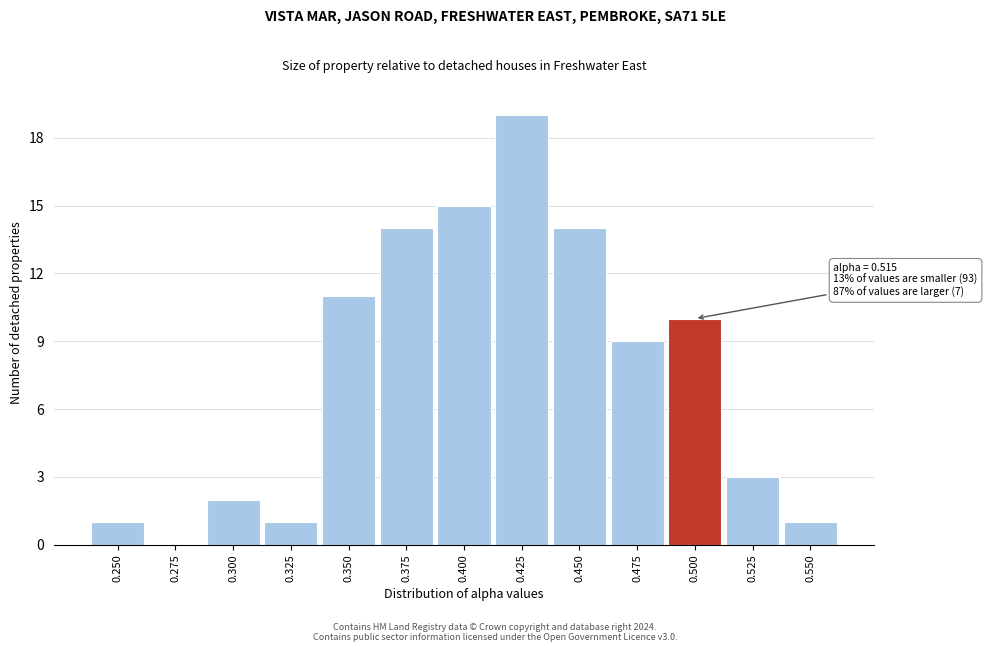

Reading left to right, extract all data points from this chart.

0.250=1	0.275=0	0.300=2	0.325=1	0.350=11	0.375=14	0.400=15	0.425=19	0.450=14	0.475=9	0.500=10	0.525=3	0.550=1